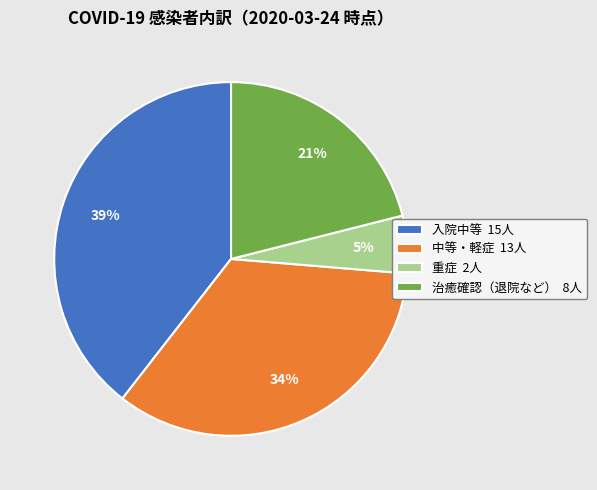

Rank the categories by value from lowest to highest.

重症 2人, 治癒確認（退院など） 8人, 中等・軽症 13人, 入院中等 15人